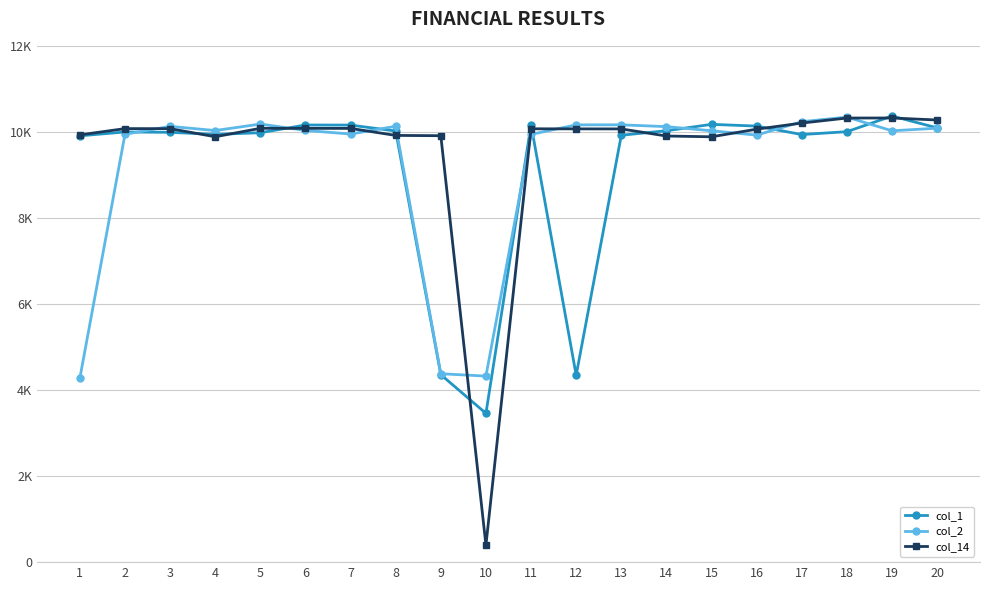

Reading left to right, what are all the values shown in this chart?

col_1: 1=9908	2=9998	3=9990	4=9941	5=9981	6=10160	7=10158	8=10020	9=4358	10=3458	11=10167	12=4344	13=9922	14=10027	15=10175	16=10135	17=9938	18=10005	19=10368	20=10093
col_2: 1=4276	2=9944	3=10128	4=10031	5=10182	6=10034	7=9950	8=10130	9=4379	10=4324	11=9942	12=10163	13=10164	14=10122	15=10026	16=9925	17=10237	18=10344	19=10025	20=10086
col_14: 1=9930	2=10076	3=10075	4=9887	5=10083	6=10082	7=10081	8=9918	9=9911	10=393	11=10072	12=10070	13=10069	14=9904	15=9886	16=10063	17=10205	18=10322	19=10323	20=10276